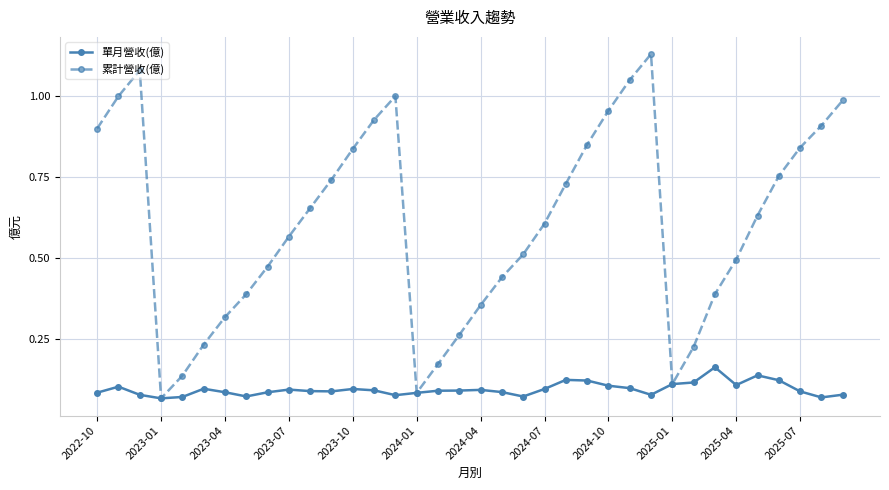

Which series has the largest range (max minus min)?

累計營收(億)